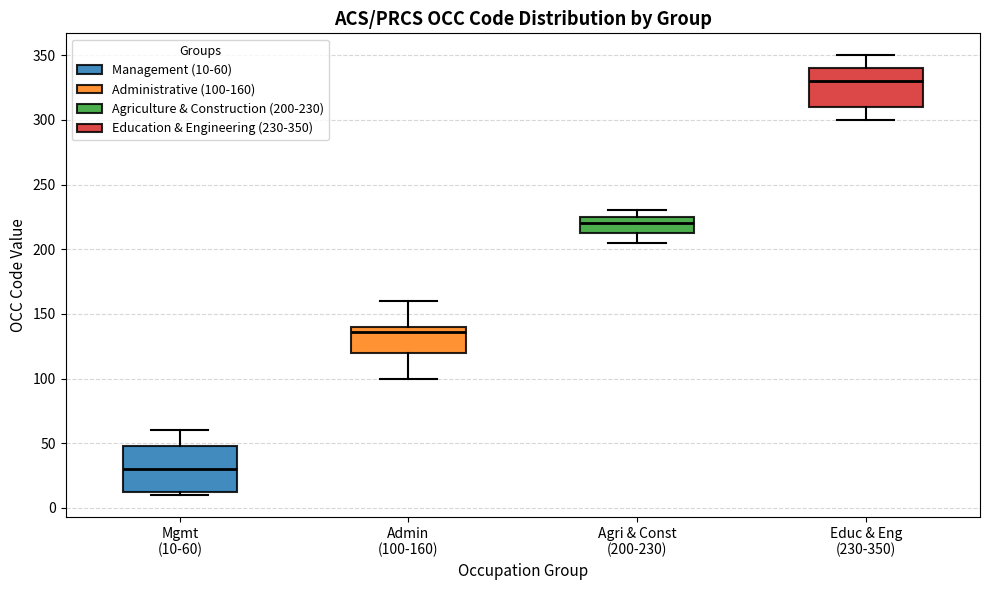

Reading left to right, transcribe this box plot: for each box, give where its median line is, the range the box spans, and where its two whiskers end, as read against the y-axis. The values are not printed on the chart, so give them approximately, as read against the axis.

Mgmt (10-60): median 30, box 15 to 50, whiskers 10 to 60
Admin (100-160): median 135, box 120 to 140, whiskers 100 to 160
Agri & Const (200-230): median 220, box 215 to 225, whiskers 205 to 230
Educ & Eng (230-350): median 330, box 310 to 340, whiskers 300 to 350